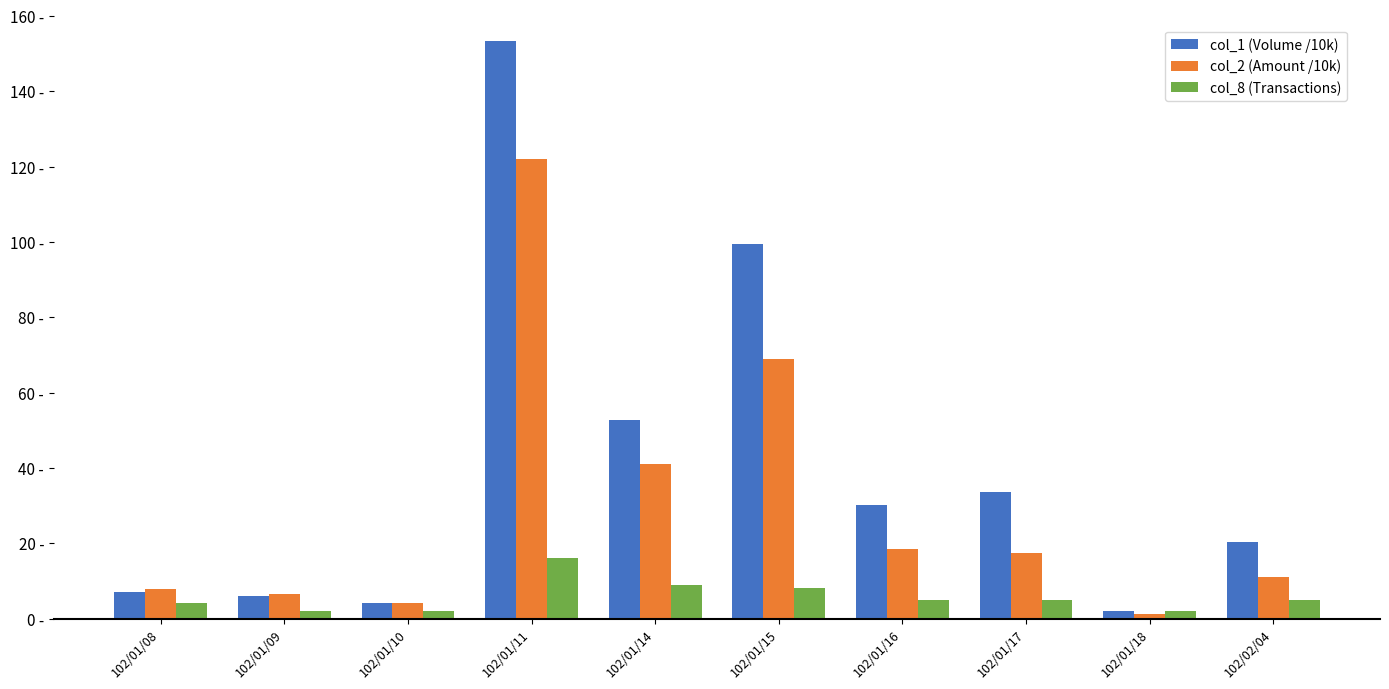

Are the bars grouped side by side (vs. stacked)?

Yes